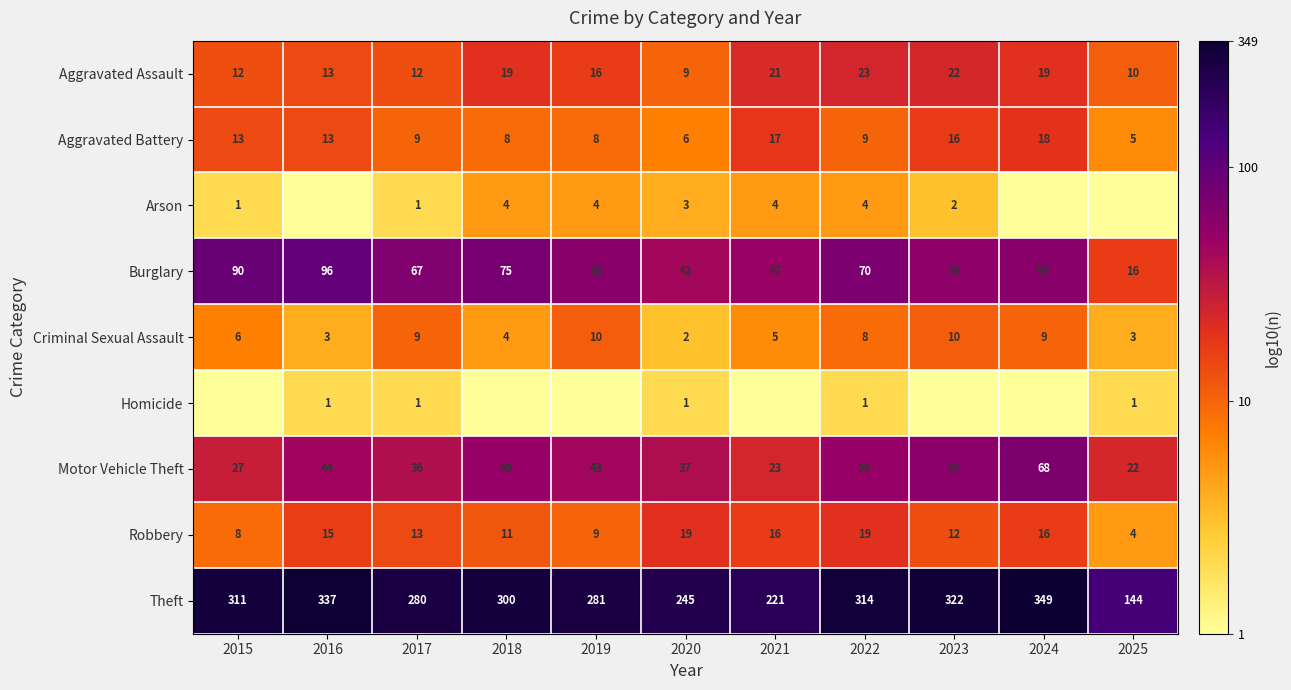

At which label does Aggravated Assault reach its peak?

2022